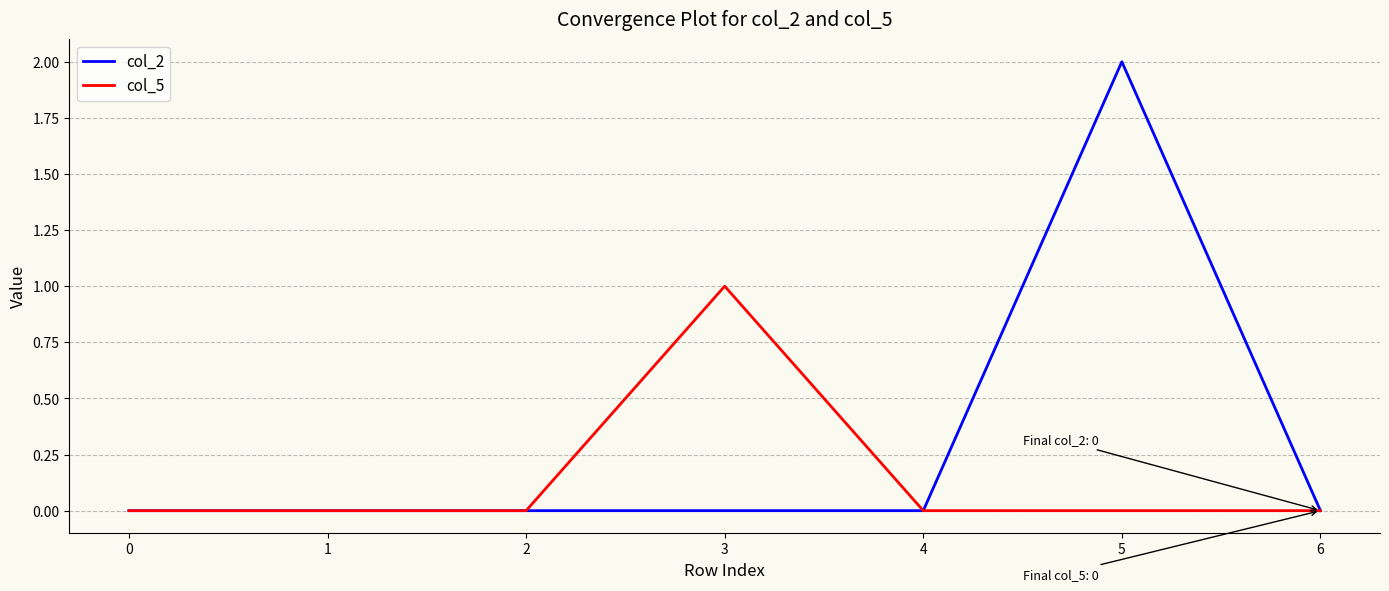

What is the greatest value displayed?

2